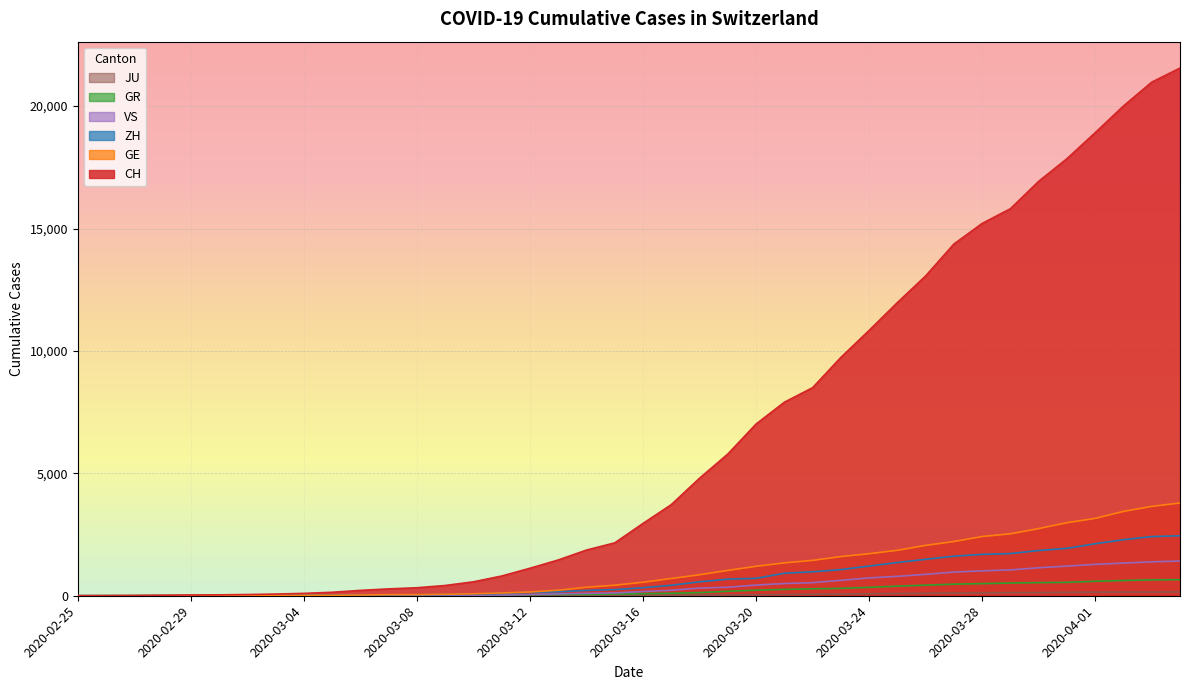

How many values in the CH series exceed 2954?

19